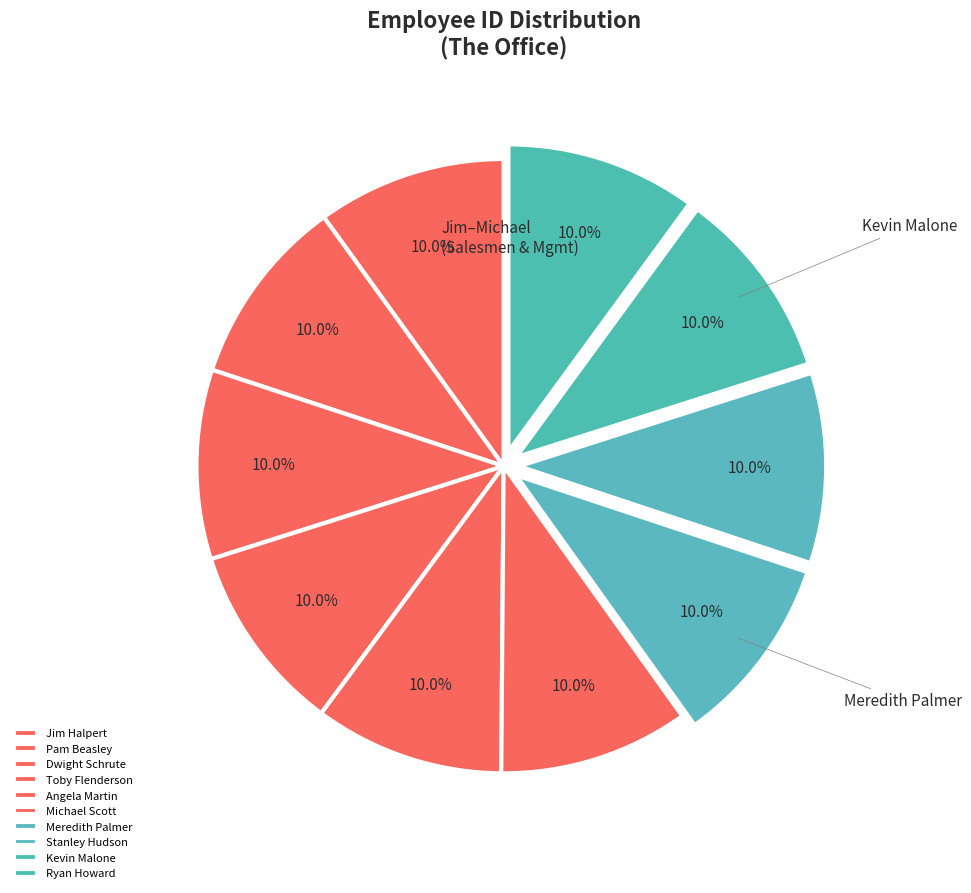

How much of the chart is everything except Jim Halpert?

90.0%